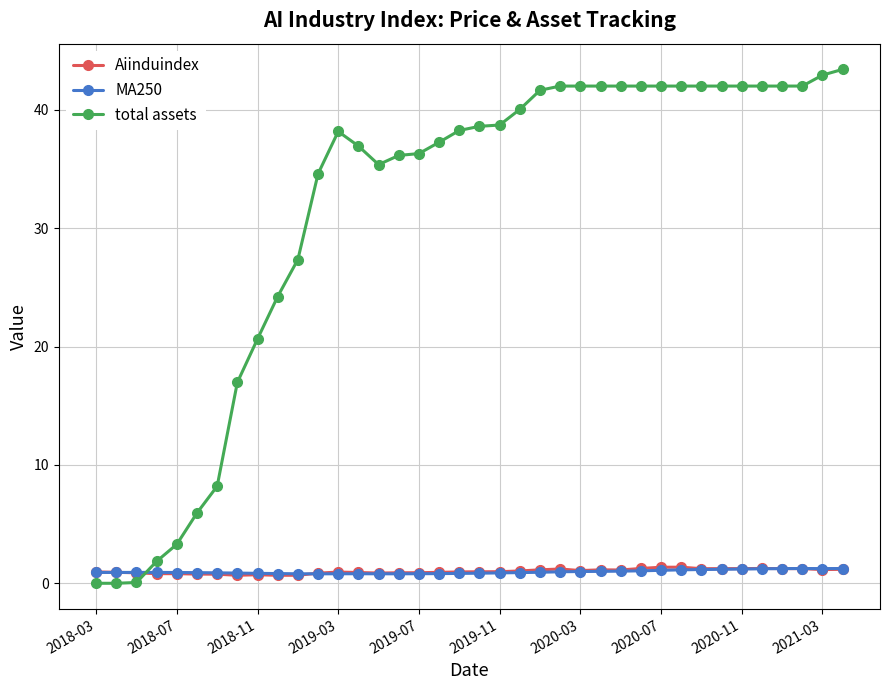

What is the value of the MA250 point at the 32nd from the left?

1.2